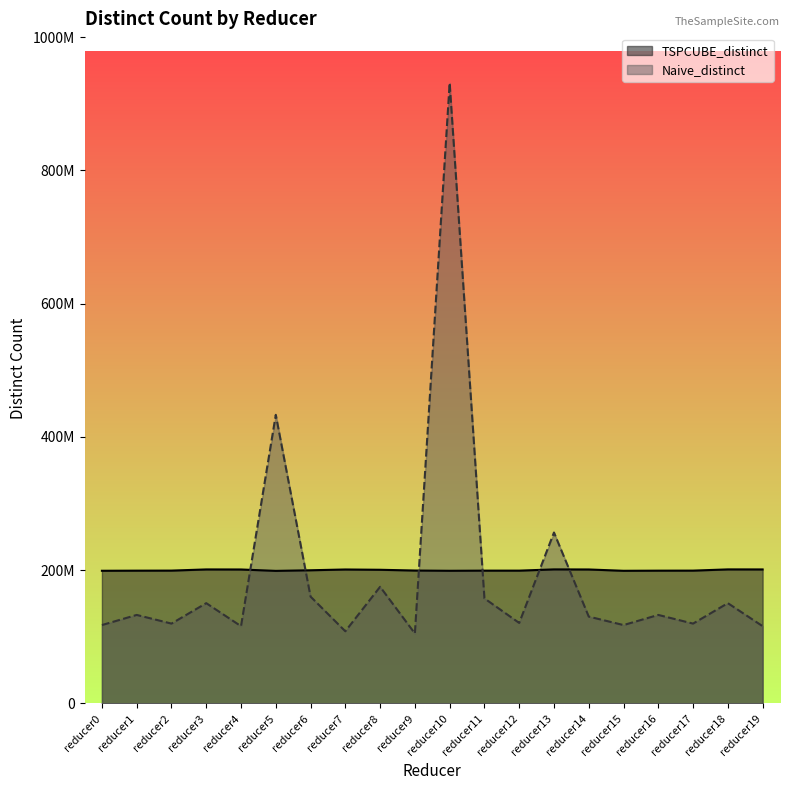

How many data points does each series have?

20